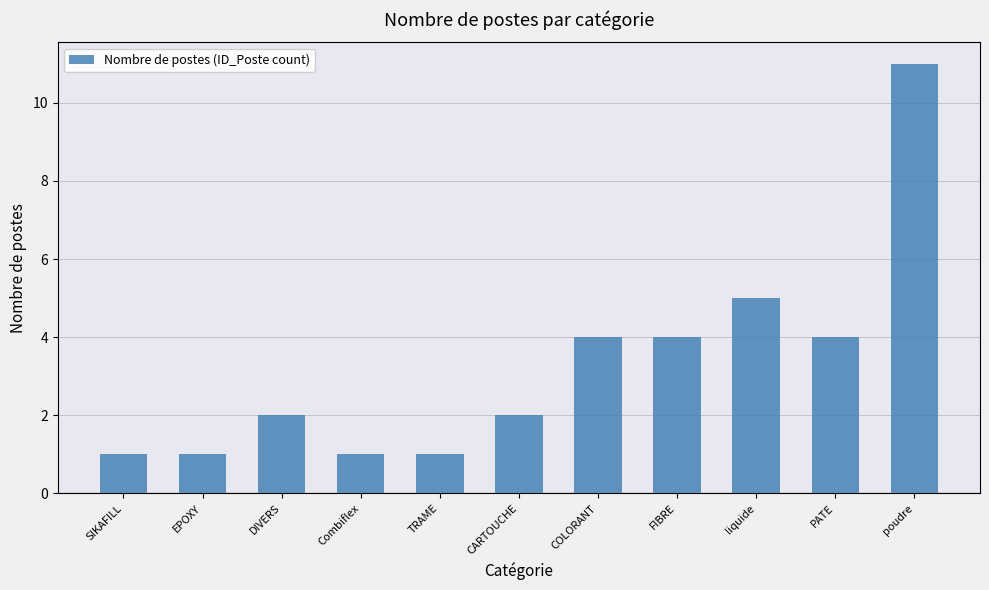

What is the approximate value at PATE, to the nearest 5?

5